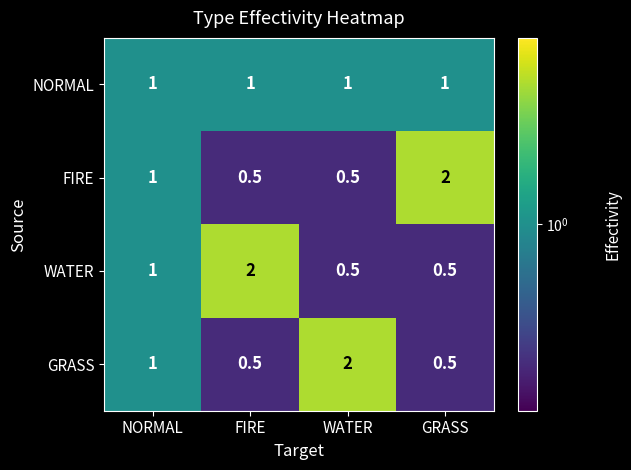

What is the approximate value of NORMAL at FIRE?

1.0